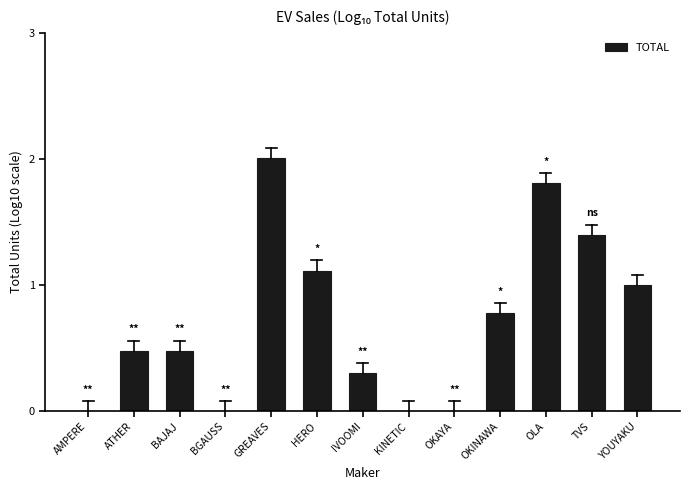

Reading left to right, what are all the values shown in this chart?

0.0	0.5	0.5	0.0	2.0	1.1	0.3	0.0	0.0	0.8	1.8	1.4	1.0